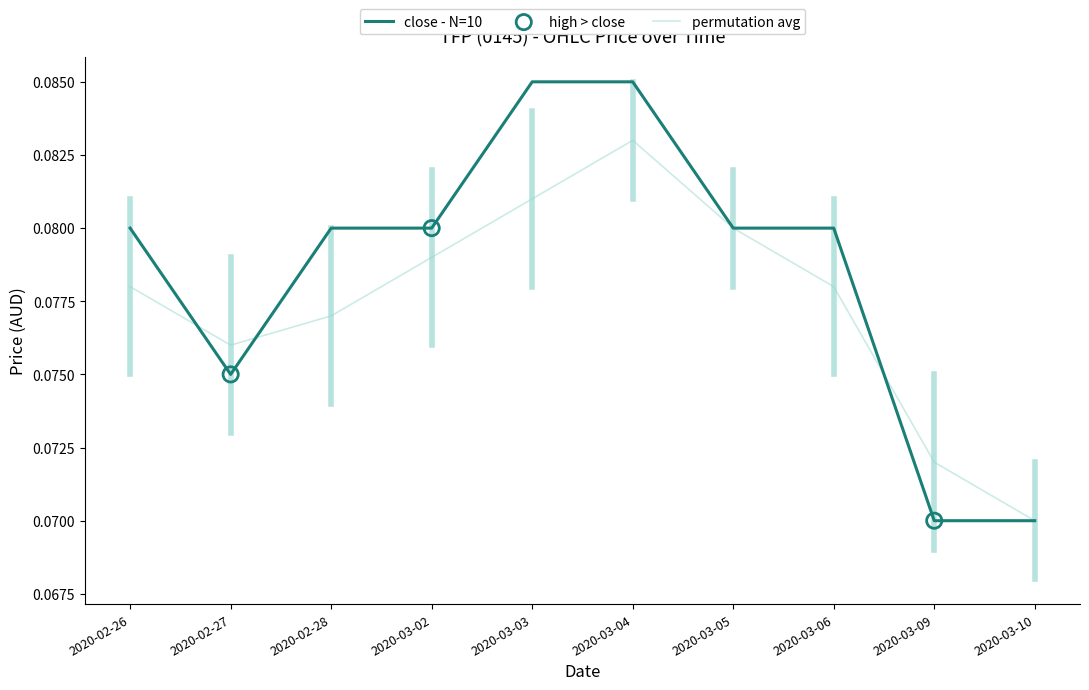

Which series has the widest spread of values?

close - N=10